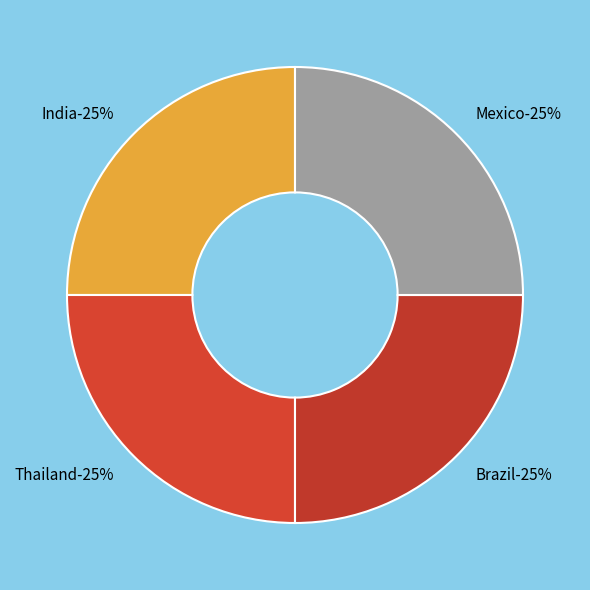

Rank the categories by value from highest to lowest.

Mexico, India, Thailand, Brazil